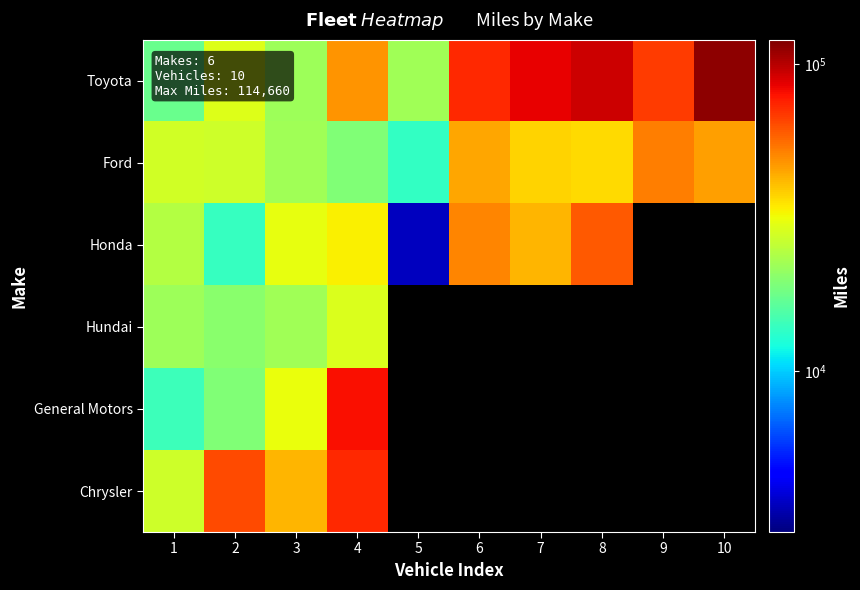

Where is Hundai nearest to the value 24663?

3